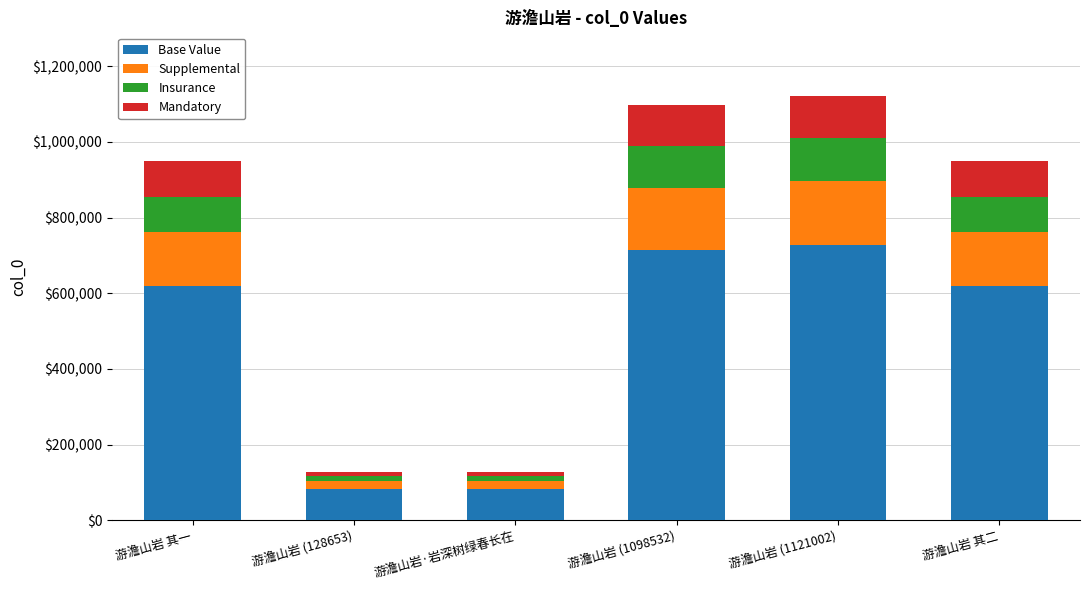

What is the total value across all series at 游澹山岩 其二?

950504.0